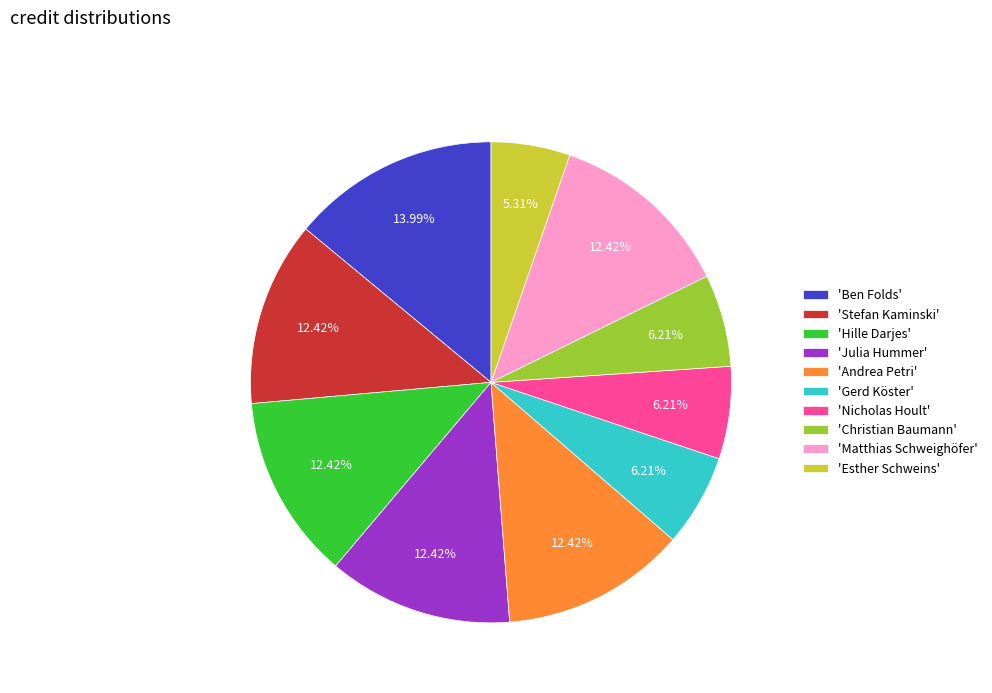

How many segments does this pie chart have?

10